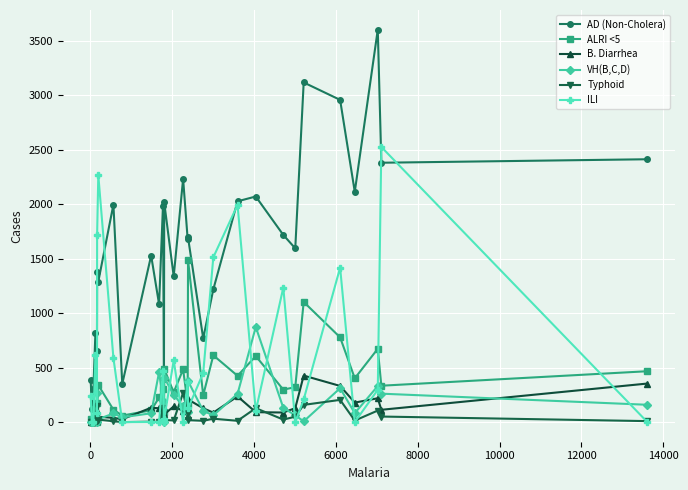

True or false: AD (Non-Cholera) has more than 0 interior local peaks.

True